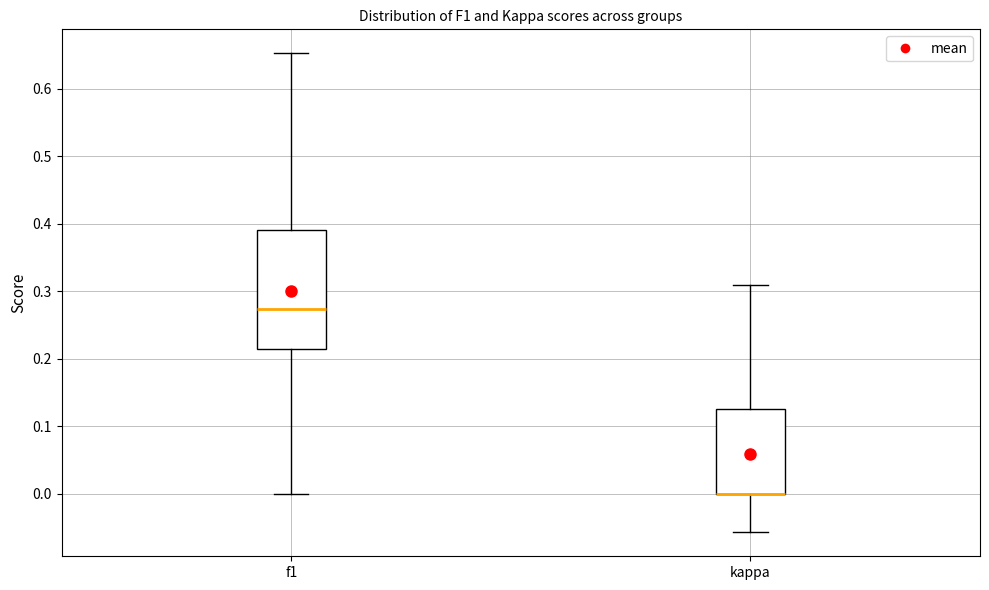

Comparing the boxes themselves (not the whiskers), which one is the tallest?

f1